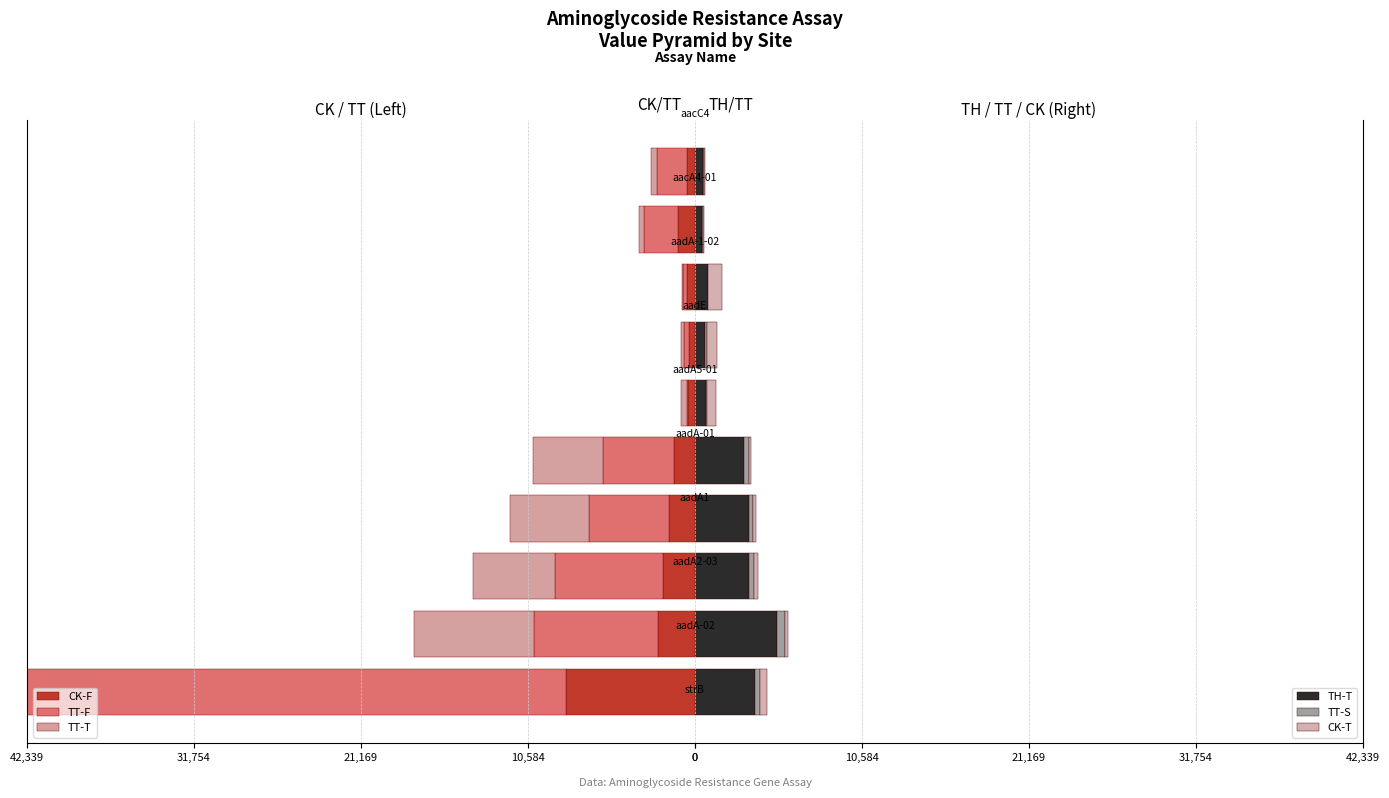

What is the maximum value for TH-T?

5200.2